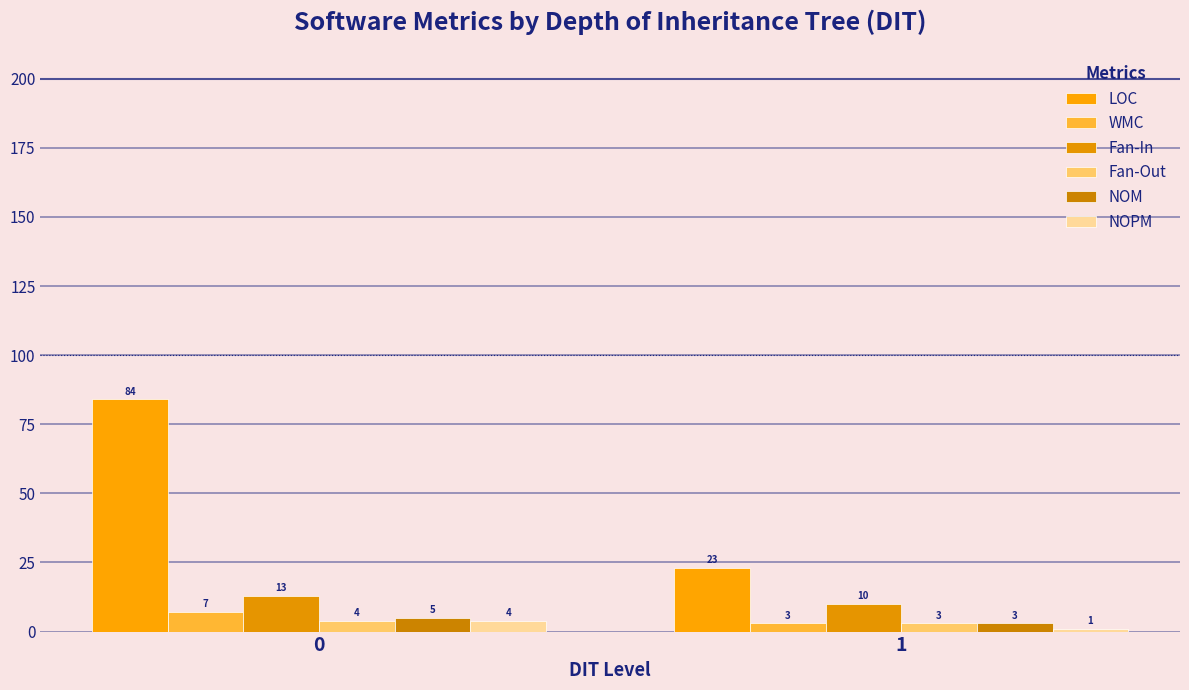

At which label is NOPM closest to 2?

1